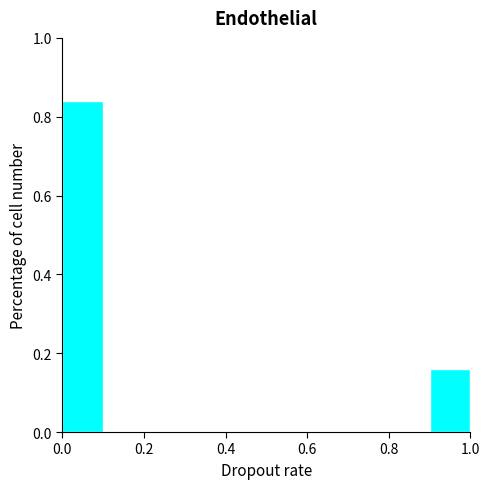

Reading left to right, list every bar in this chart as the range it spans on the x-axis followed by its height. The values are not printed on the chart, so give them approximately, as read against the axis.

0.0 to 0.1: 0.84
0.1 to 0.2: 0
0.2 to 0.3: 0
0.3 to 0.4: 0
0.4 to 0.5: 0
0.5 to 0.6: 0
0.6 to 0.7: 0
0.7 to 0.8: 0
0.8 to 0.9: 0
0.9 to 1.0: 0.16